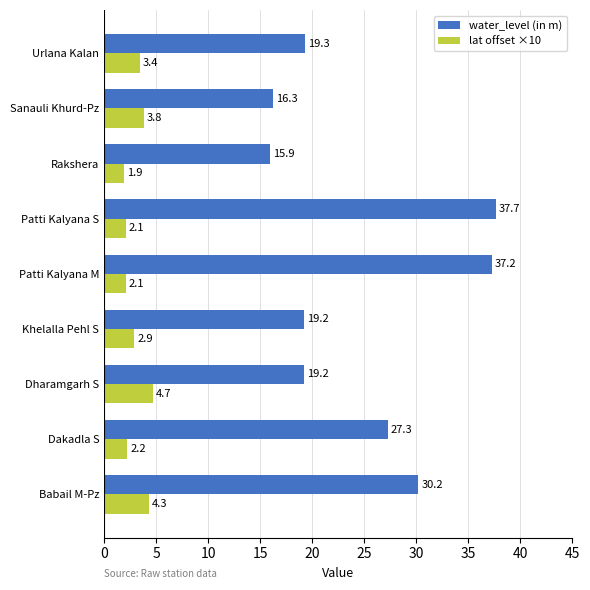

Rank the series by their average value, from highest to lowest.

water_level (in m), lat offset ×10